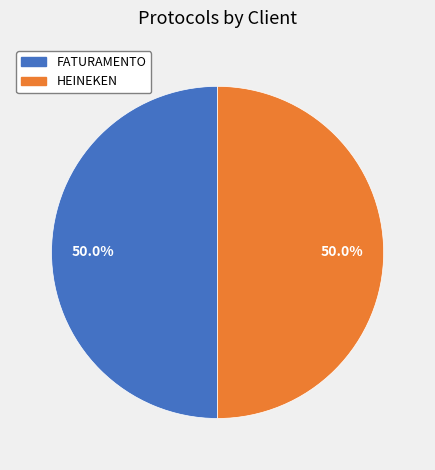

To the nearest percent, what is the average slice percentage?

50%